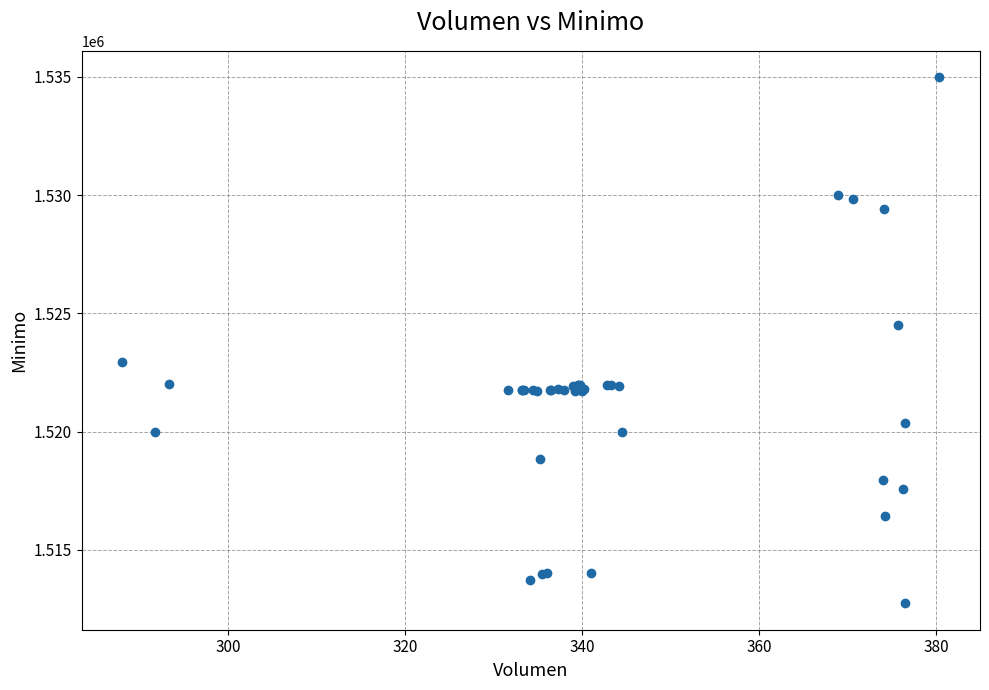

What Y value in the scatter plot is closest to 1523862?

1524513